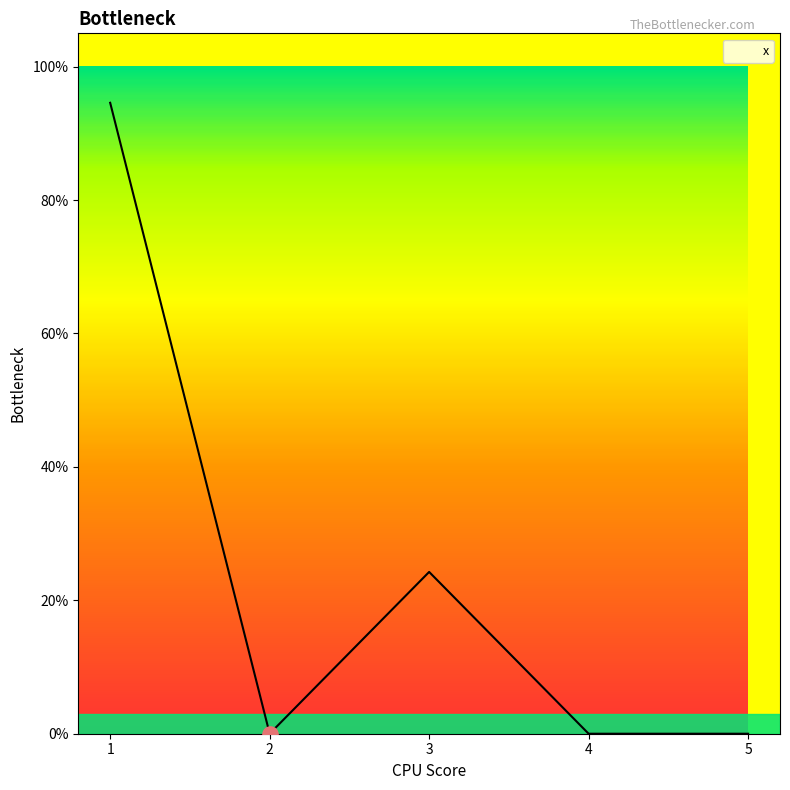

What is the change in value from 1 to 4?

-0.9